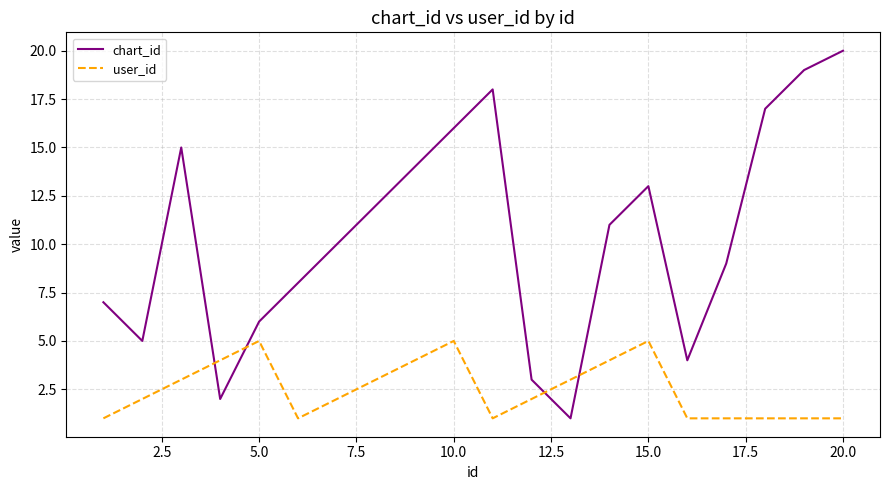

Which series has the largest total across all categories?

chart_id